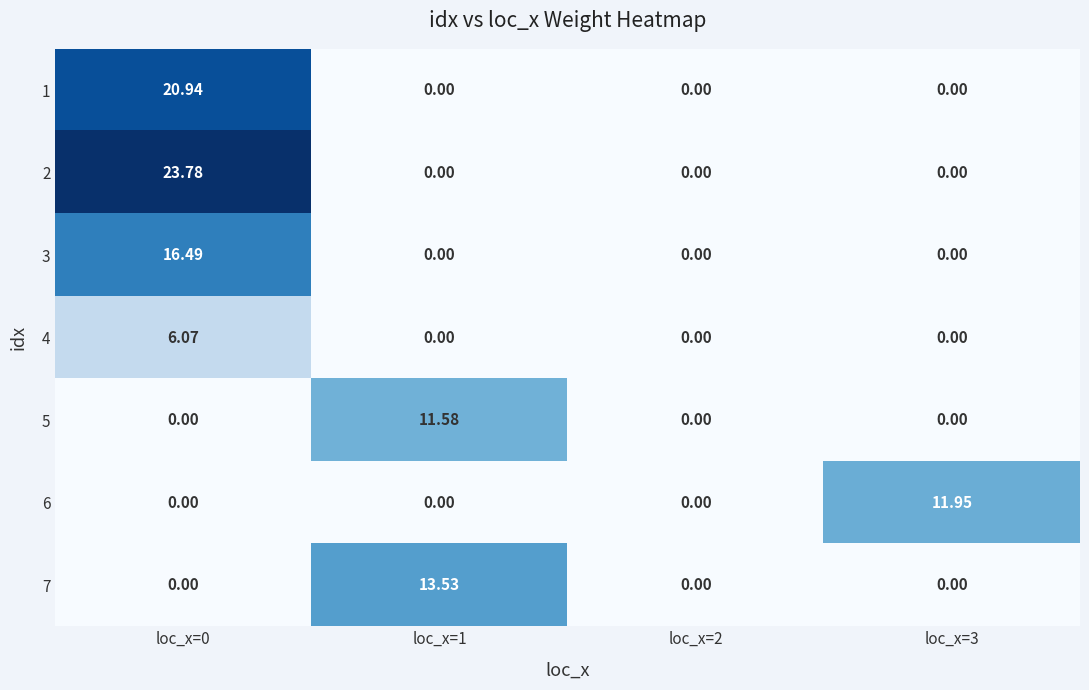

Rank the series at loc_x=1 from lowest to highest value.

1, 2, 3, 4, 6, 5, 7